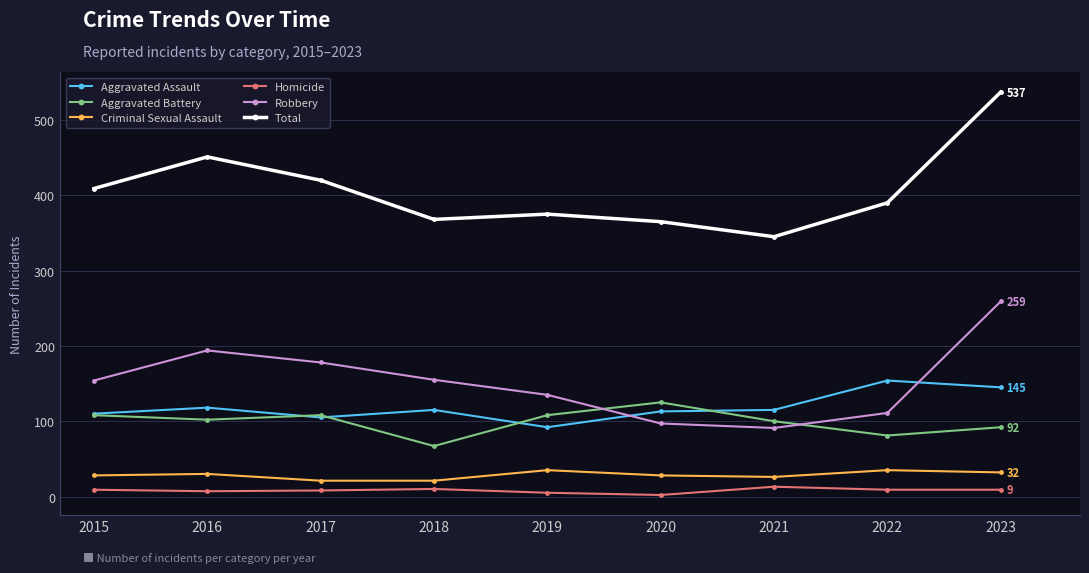

What is the average value of the Aggravated Assault series?

119